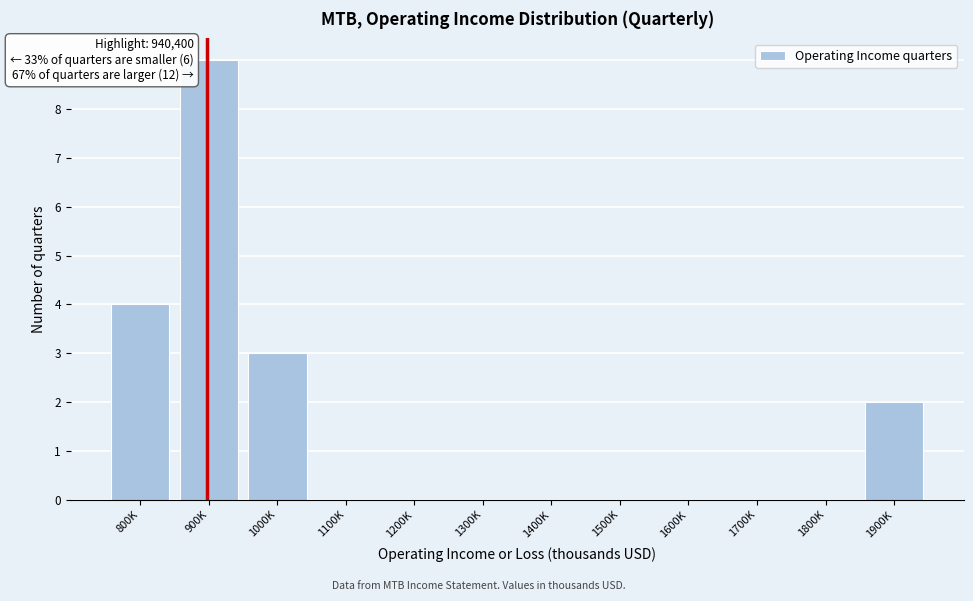

Reading right to left, extract all data points from this chart.

1900K=2	1800K=0	1700K=0	1600K=0	1500K=0	1400K=0	1300K=0	1200K=0	1100K=0	1000K=3	900K=9	800K=4